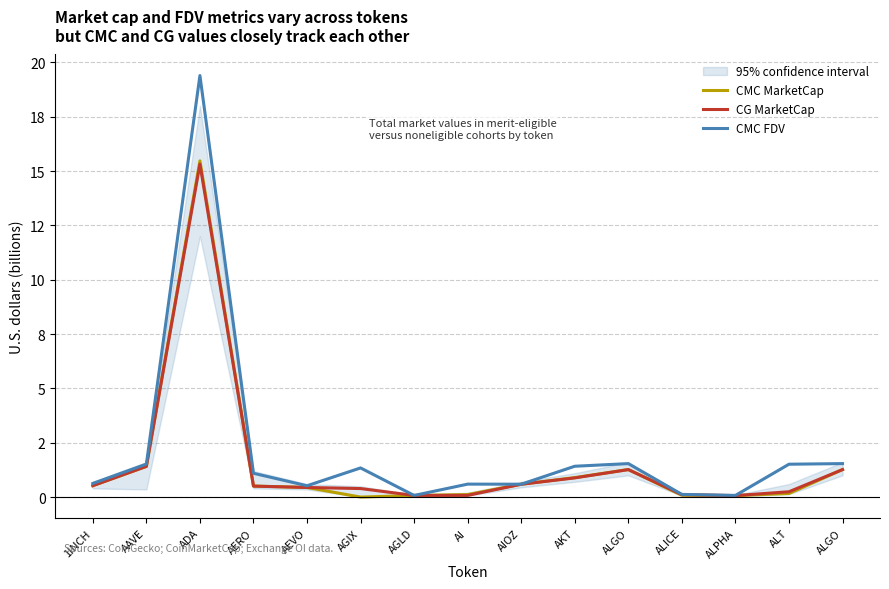

What is the difference between the CG MarketCap values at ALICE and ALGO?

1.2